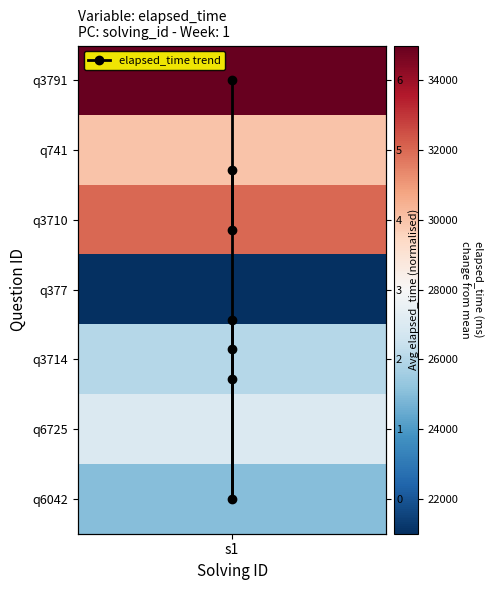

What is the difference between the second highest and second lowest values?

3.0